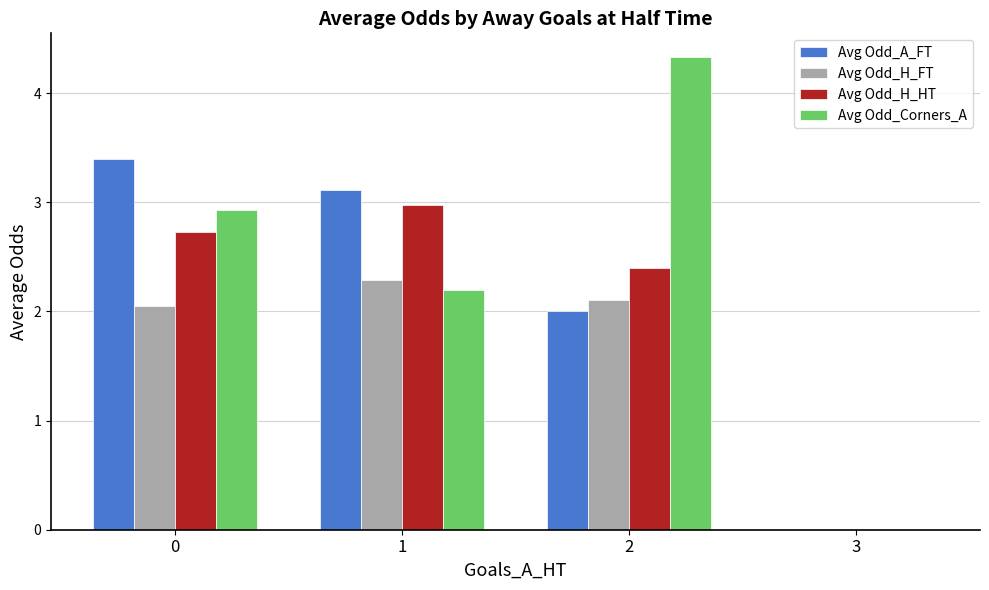

How many data points does each series have?

4